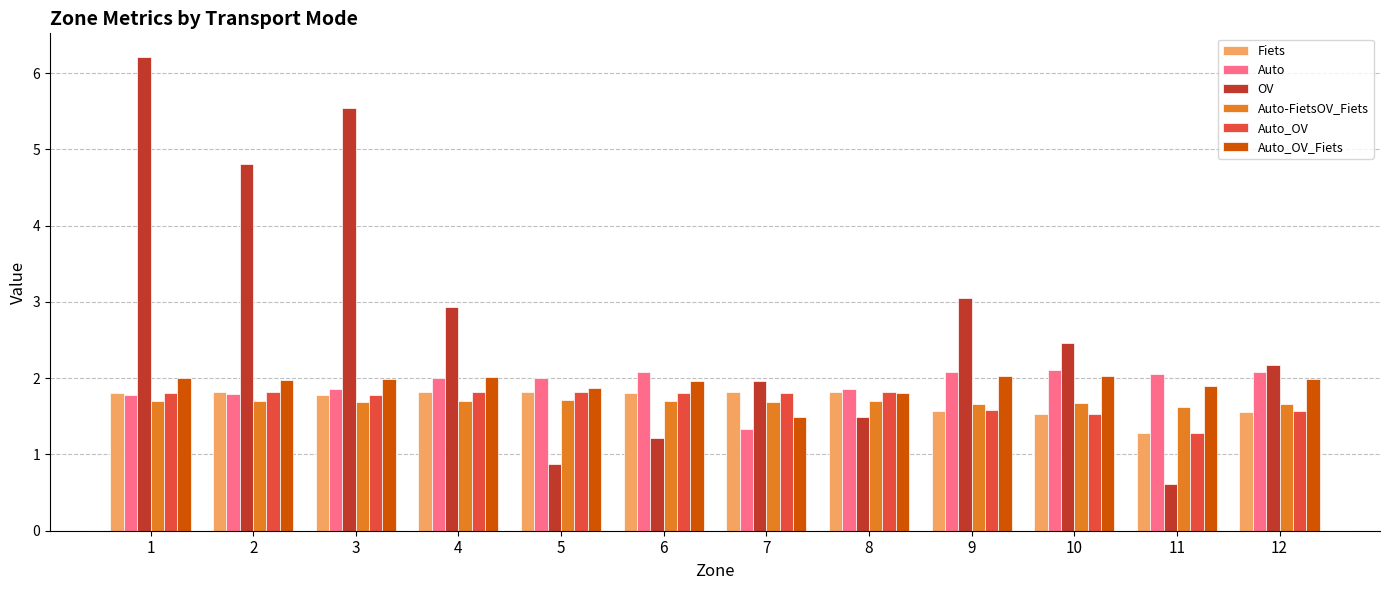

How many categories are shown in the chart?

12